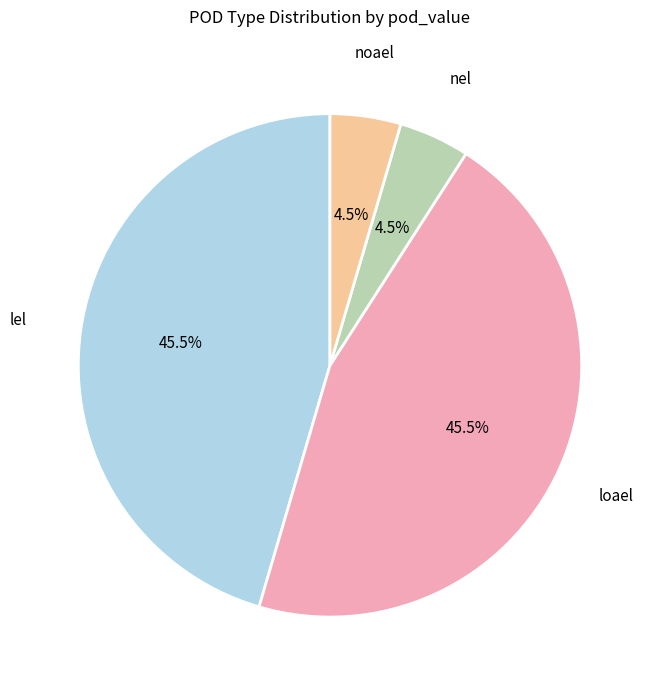

To the nearest percent, what is the difference between the nel and loael slice percentages?

41%